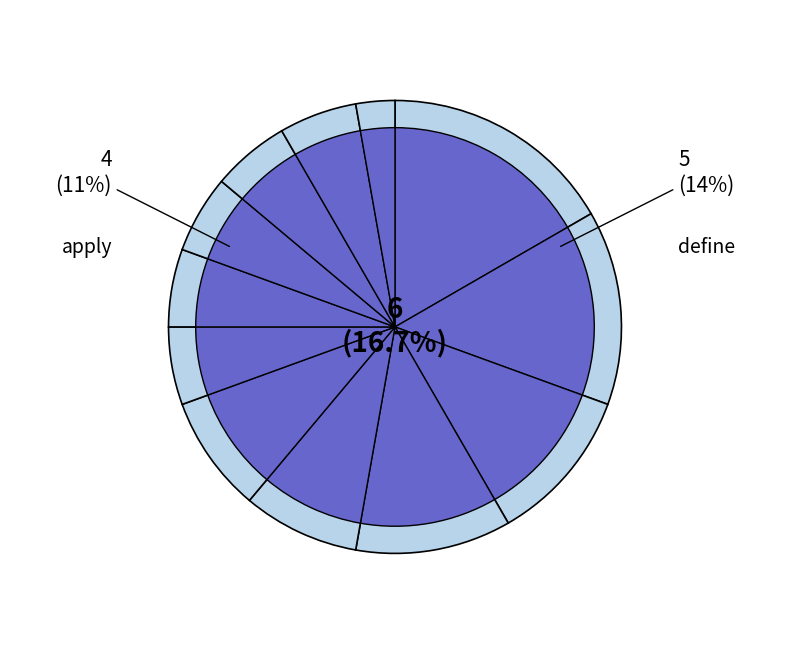

Which slice is the largest?

understand